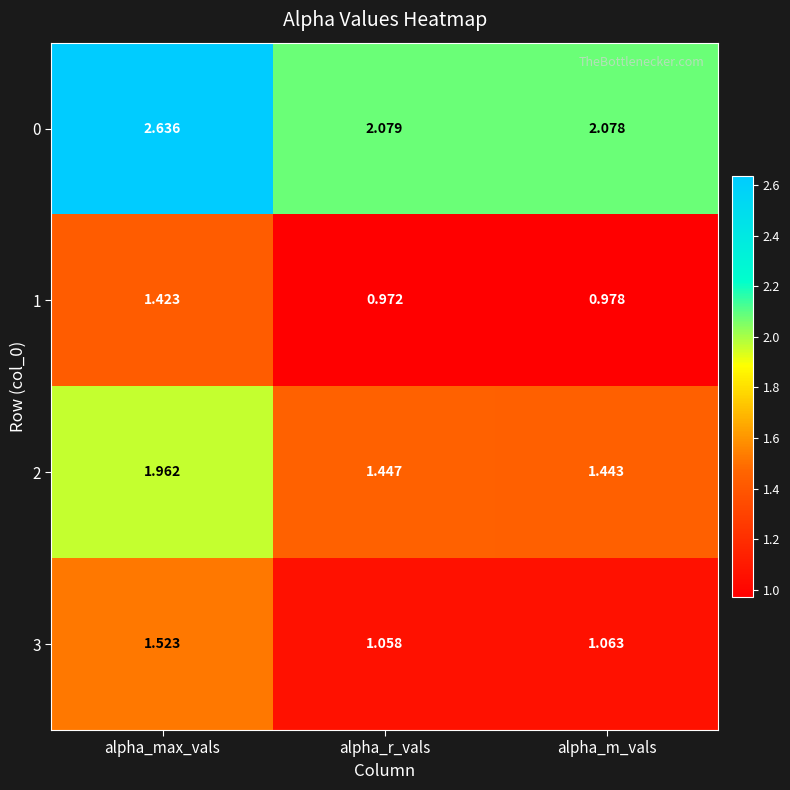

Rank the series at alpha_r_vals from lowest to highest value.

1, 3, 2, 0